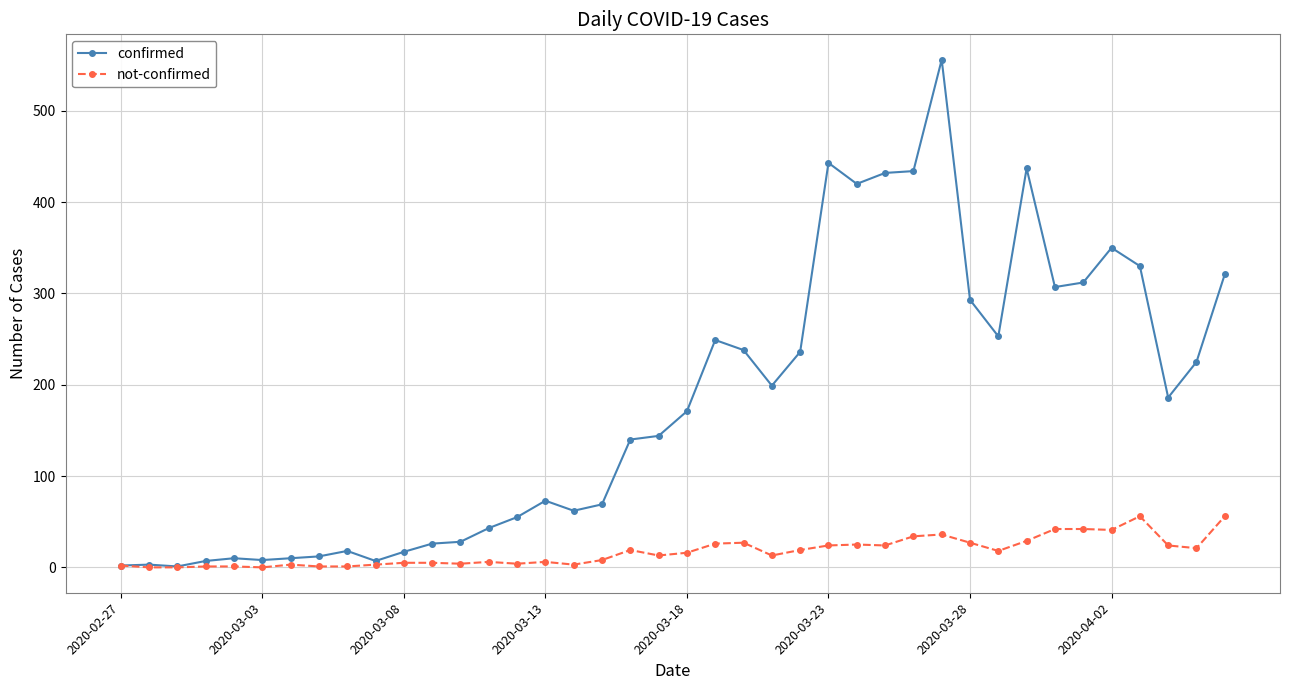

Which series has the largest total across all categories?

confirmed